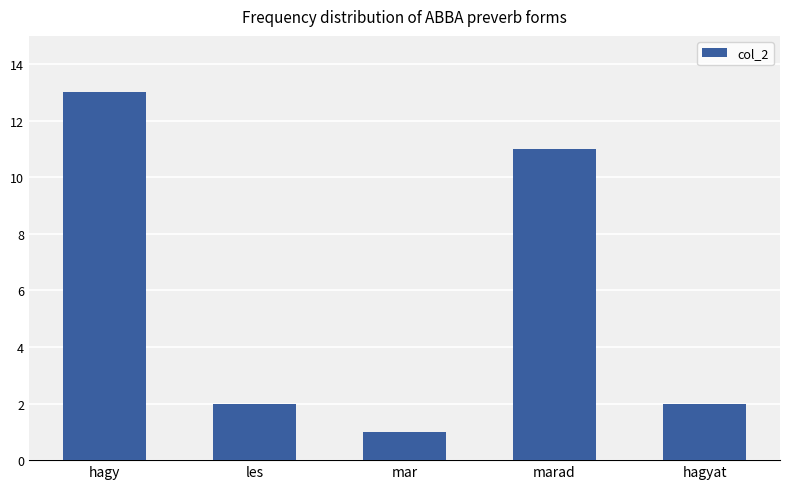

Between mar and les, which is larger?

les